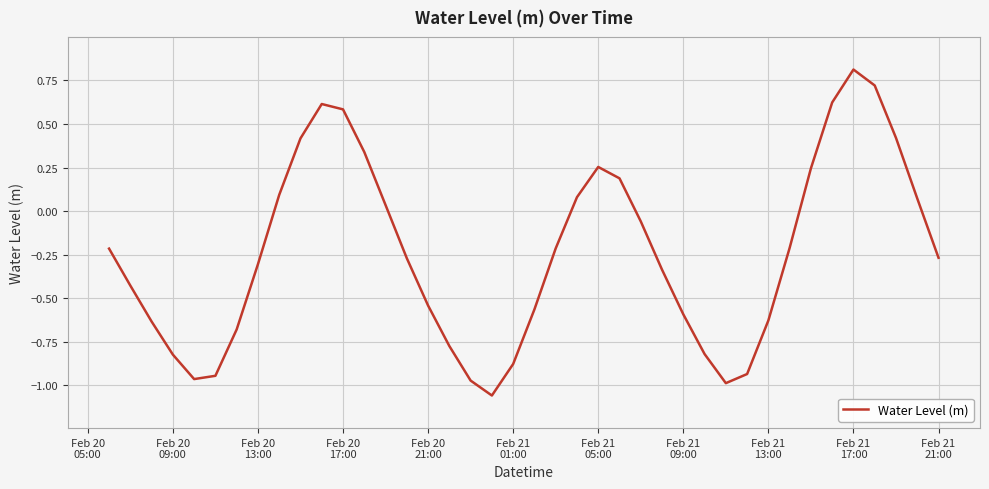

What is the difference between the maximum and minimum values?

1.9